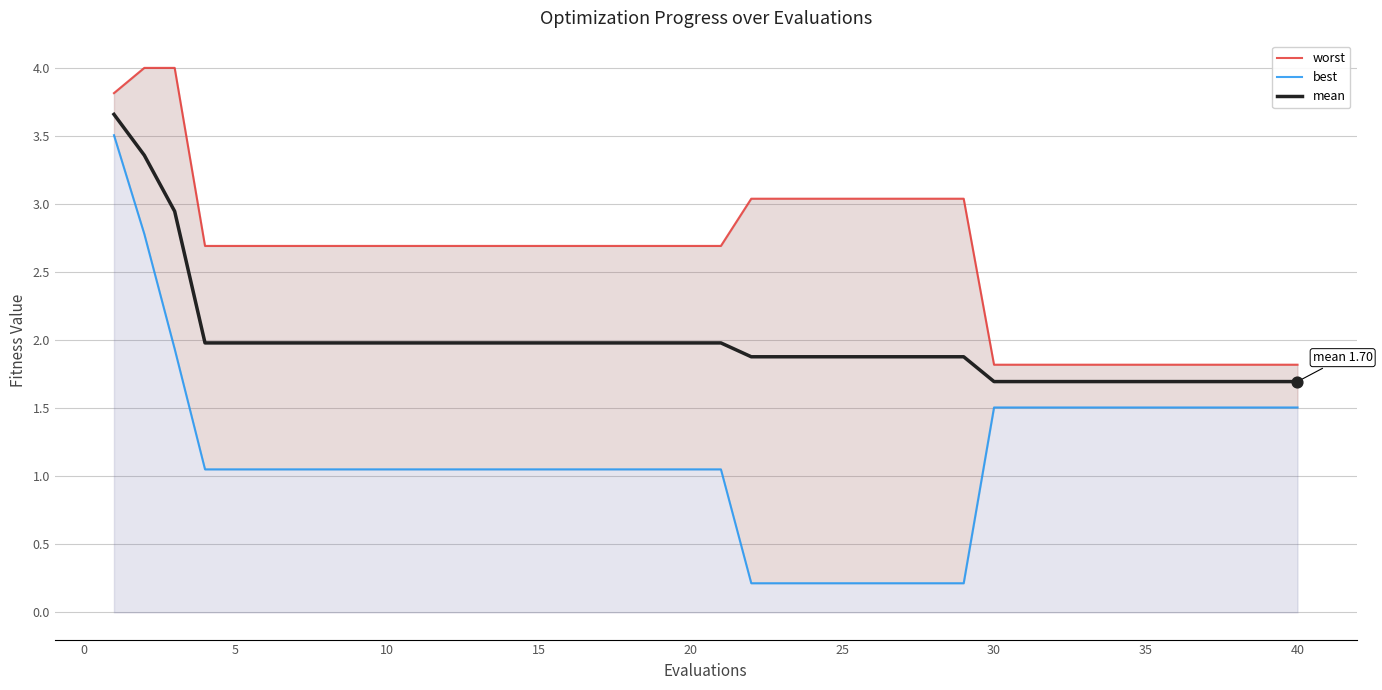

What is the maximum value for mean?

3.7